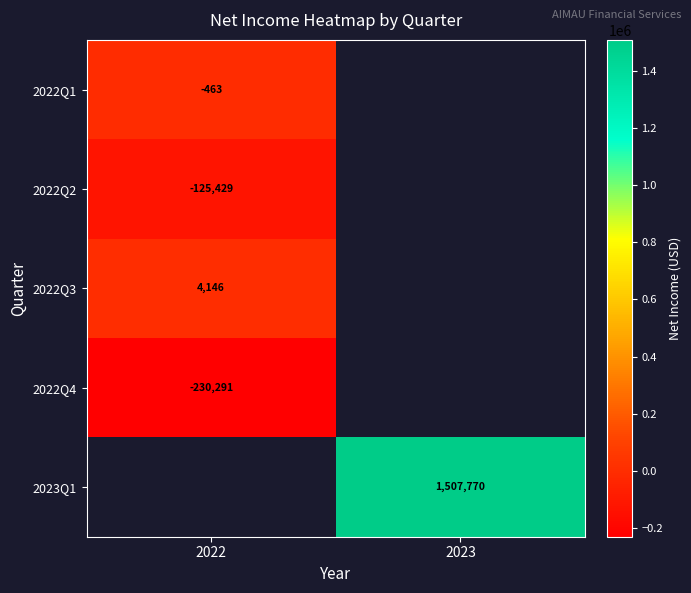

The 2022Q1 series shows -463 at 2022. True or false?

True